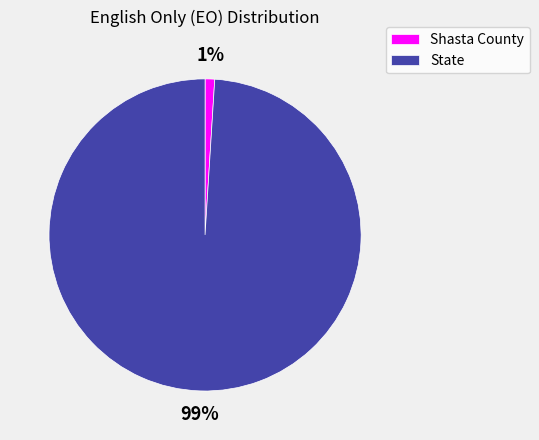

Count the number of slices in the pie.

2